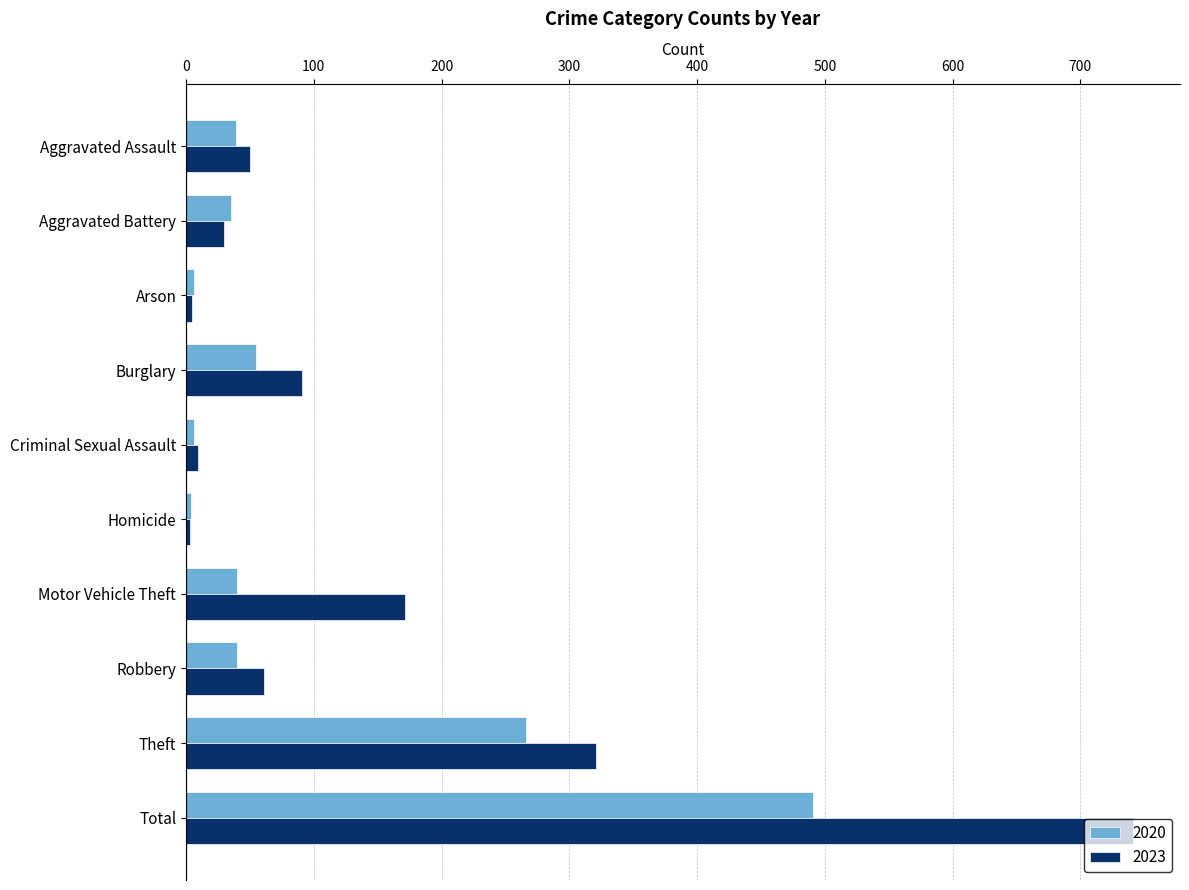

What is the highest value of the 2023 series?

741